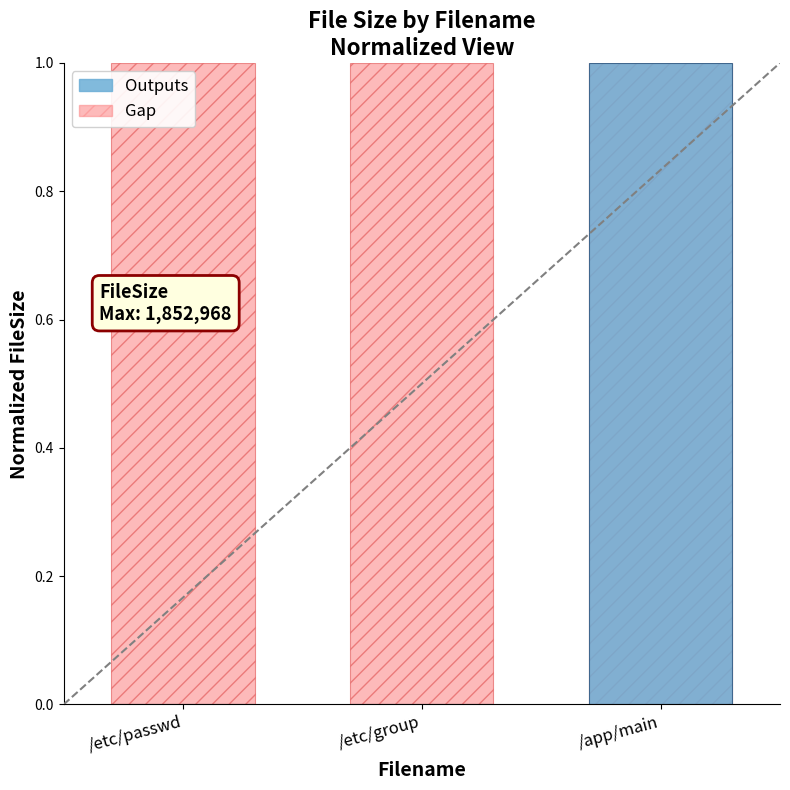

What is the label of the 3rd bar from the left?

/app/main